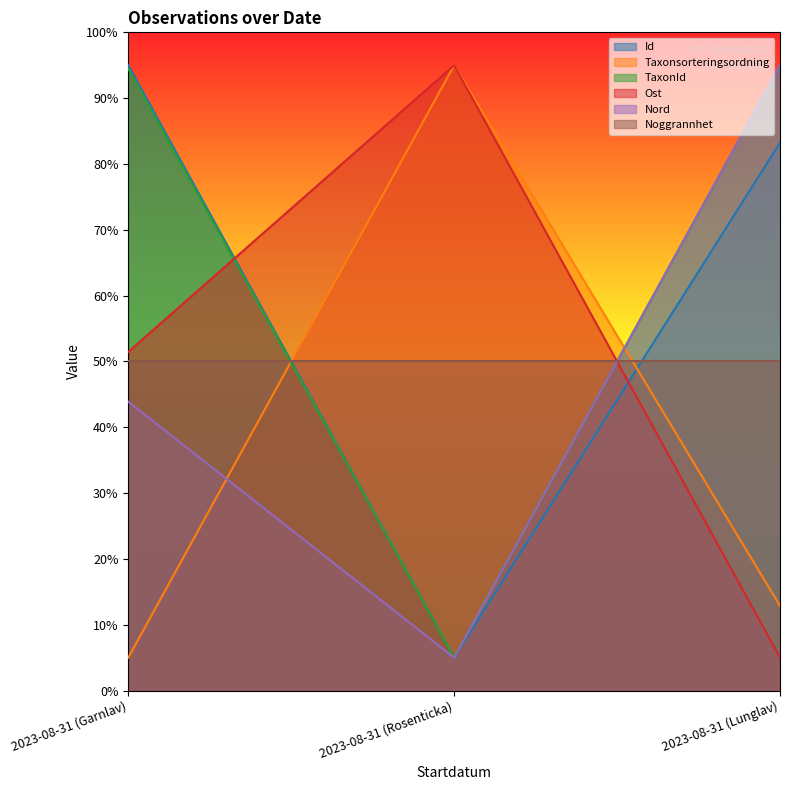

Does the chart display data point markers on the line(s)?

No